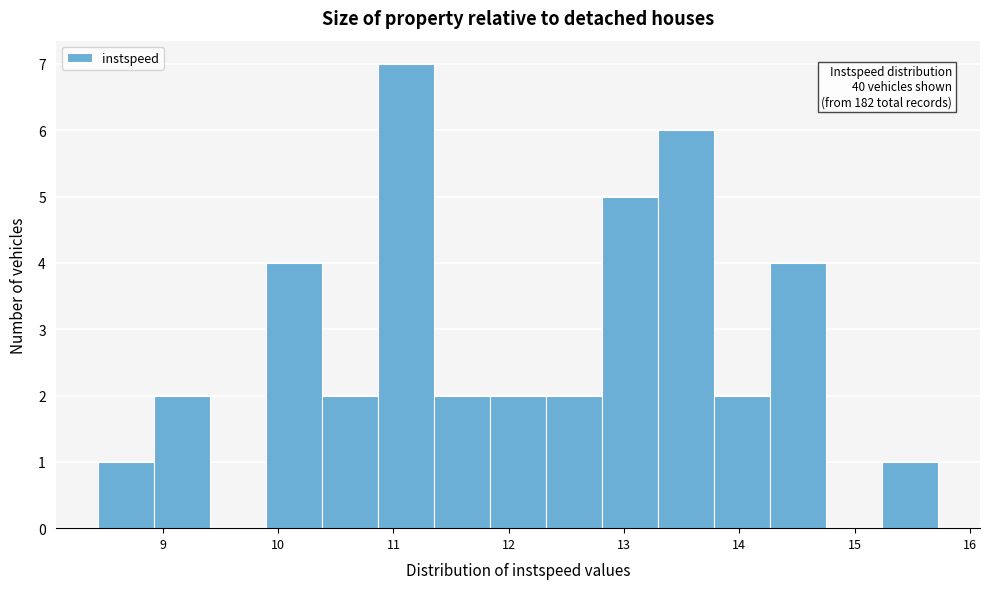

Which range on the x-axis has the tallest bar?

10.9 to 11.3